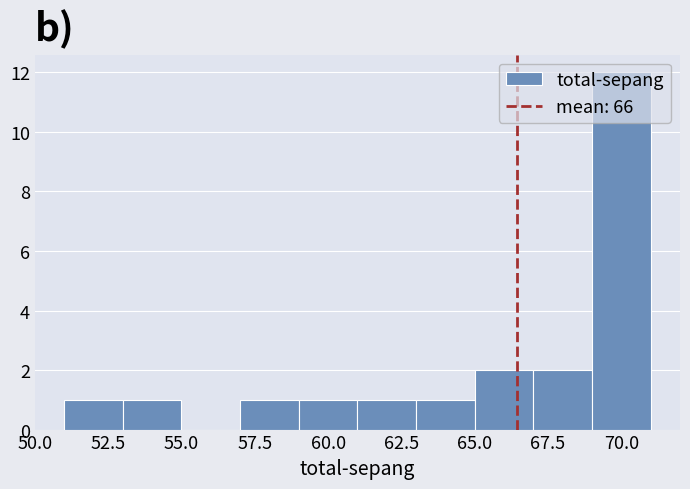

How tall is the bar that spans 63 to 65 on the x-axis? The values are not printed on the chart, so give them approximately, as read against the axis.

1